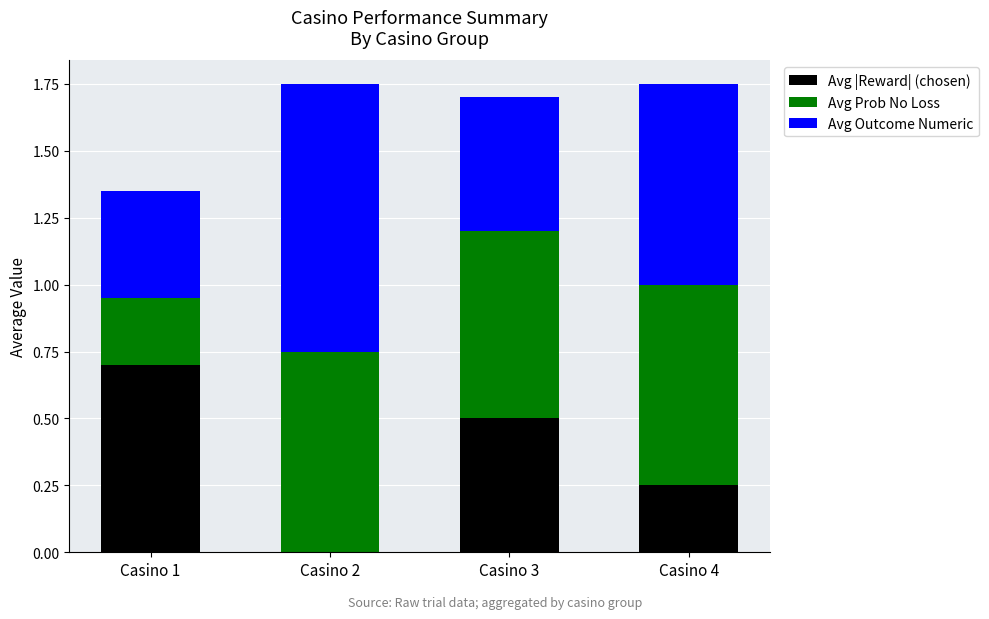

True or false: Avg |Reward| (chosen) has a value of 0.7 at Casino 3.

False